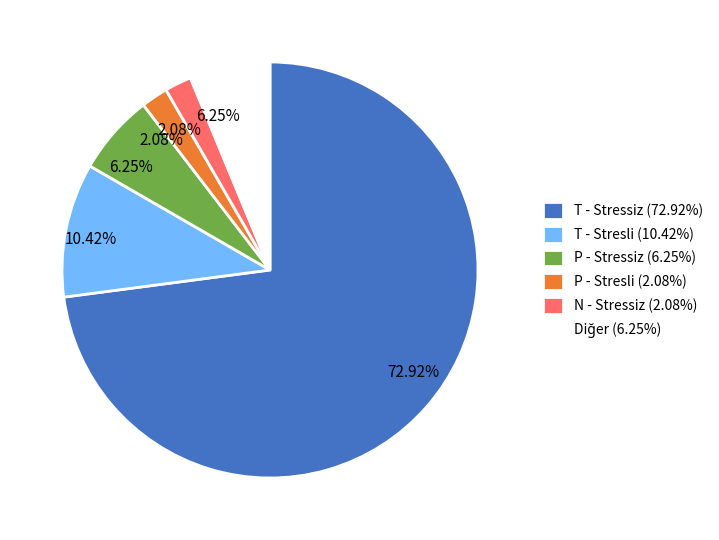

Which slice represents more than half of the pie?

T - Stressiz (72.92%)